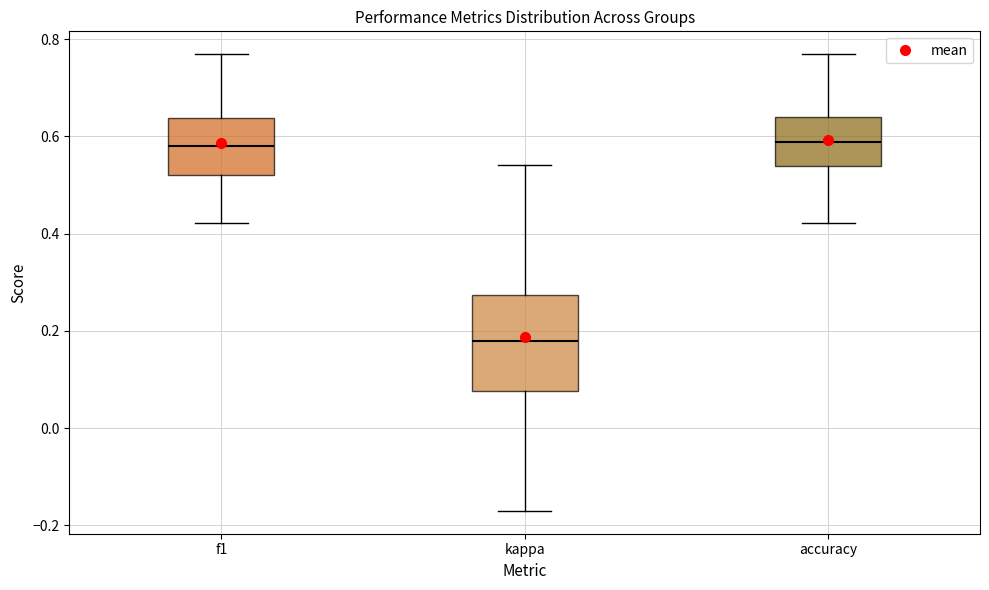

Reading left to right, read every box against the y-axis: the position of its median line, the range the box covers, and the ends of its whiskers. The values are not printed on the chart, so give them approximately, as read against the axis.

f1: median 0.58, box 0.52 to 0.64, whiskers 0.42 to 0.76
kappa: median 0.18, box 0.08 to 0.28, whiskers -0.16 to 0.54
accuracy: median 0.58, box 0.54 to 0.64, whiskers 0.42 to 0.76